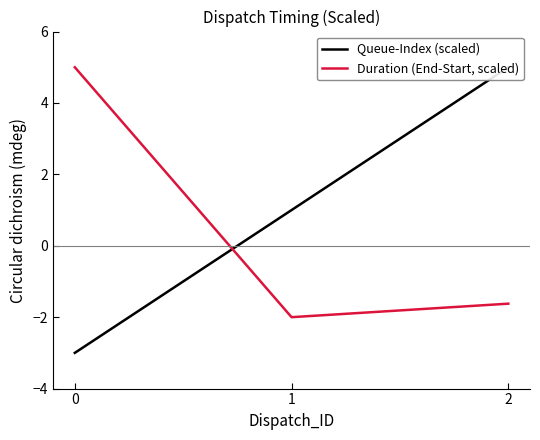

True or false: Duration (End-Start, scaled) has a value of 3.2 at 0.

False